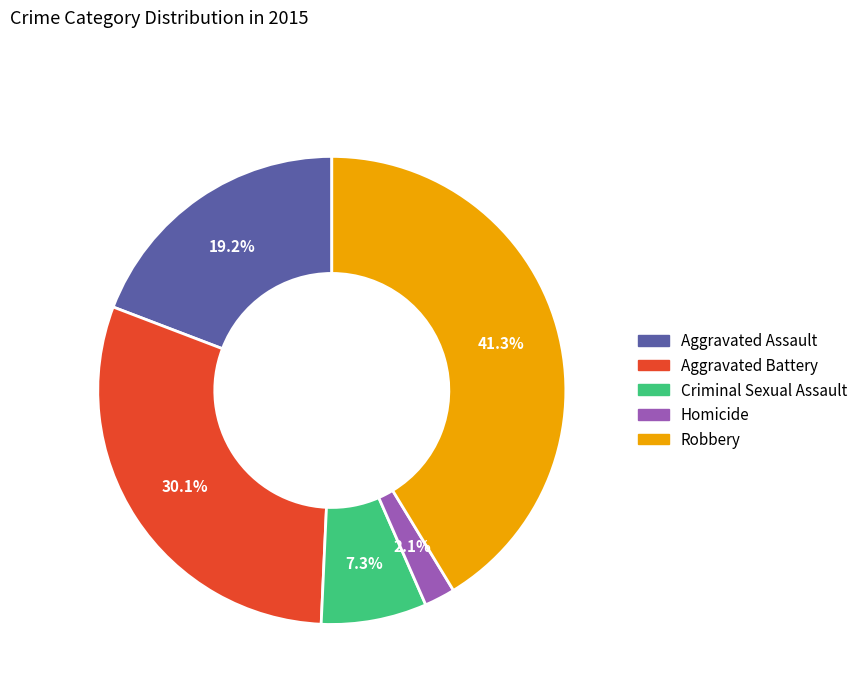

Approximately how many times larger is the value at Homicide compared to Aggravated Battery?

0.1